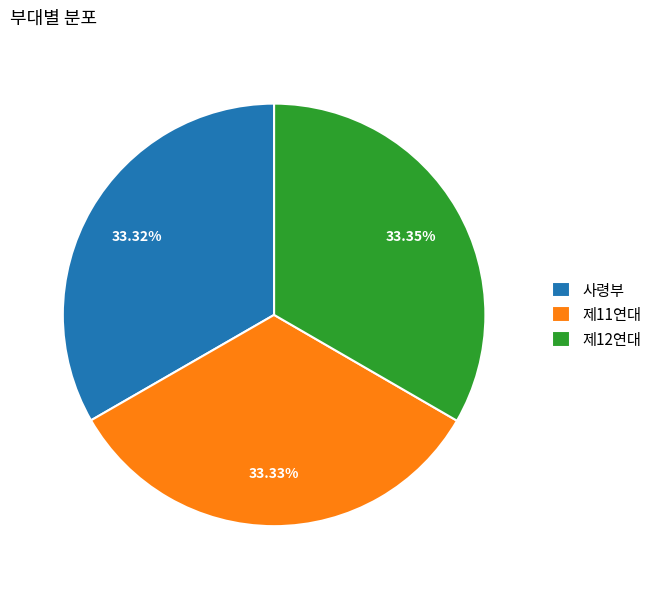

Approximately how many times larger is the value at 제11연대 compared to 제12연대?

1.0